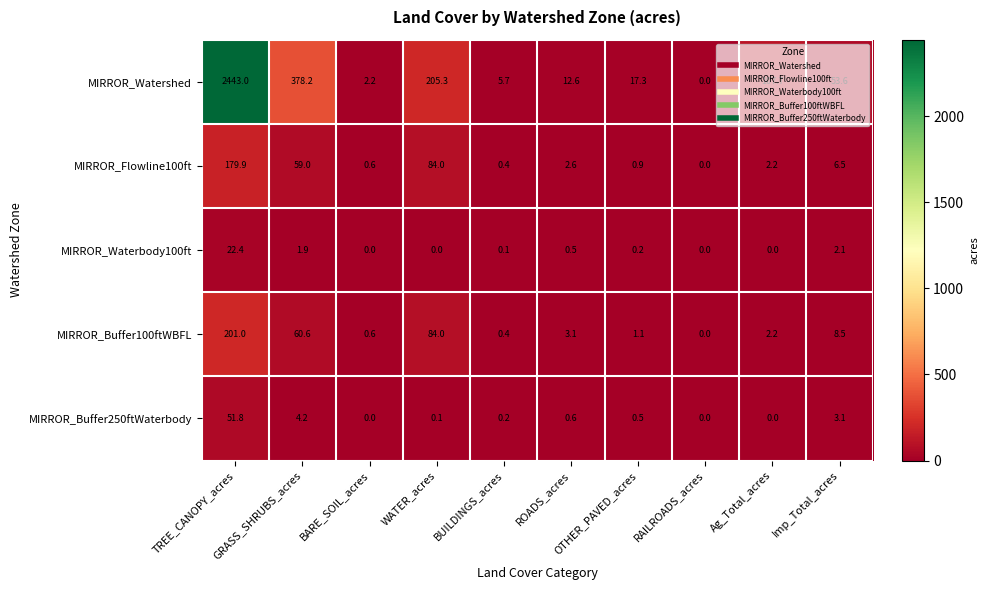

How many values in the MIRROR_Flowline100ft series exceed 2?

6